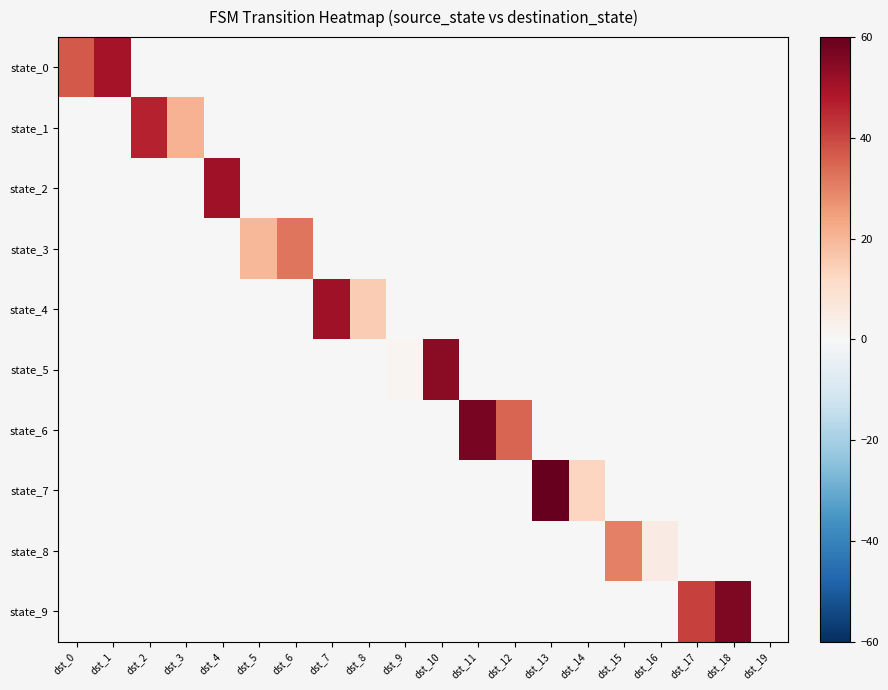

Reading left to right, transcribe all the data shown in this chart.

state_0: dst_0=37	dst_1=50	dst_2=0	dst_3=0	dst_4=0	dst_5=0	dst_6=0	dst_7=0	dst_8=0	dst_9=0	dst_10=0	dst_11=0	dst_12=0	dst_13=0	dst_14=0	dst_15=0	dst_16=0	dst_17=0	dst_18=0	dst_19=0
state_1: dst_0=0	dst_1=0	dst_2=46	dst_3=21	dst_4=0	dst_5=0	dst_6=0	dst_7=0	dst_8=0	dst_9=0	dst_10=0	dst_11=0	dst_12=0	dst_13=0	dst_14=0	dst_15=0	dst_16=0	dst_17=0	dst_18=0	dst_19=0
state_2: dst_0=0	dst_1=0	dst_2=0	dst_3=0	dst_4=51	dst_5=0	dst_6=0	dst_7=0	dst_8=0	dst_9=0	dst_10=0	dst_11=0	dst_12=0	dst_13=0	dst_14=0	dst_15=0	dst_16=0	dst_17=0	dst_18=0	dst_19=0
state_3: dst_0=0	dst_1=0	dst_2=0	dst_3=0	dst_4=0	dst_5=20	dst_6=32	dst_7=0	dst_8=0	dst_9=0	dst_10=0	dst_11=0	dst_12=0	dst_13=0	dst_14=0	dst_15=0	dst_16=0	dst_17=0	dst_18=0	dst_19=0
state_4: dst_0=0	dst_1=0	dst_2=0	dst_3=0	dst_4=0	dst_5=0	dst_6=0	dst_7=51	dst_8=15	dst_9=0	dst_10=0	dst_11=0	dst_12=0	dst_13=0	dst_14=0	dst_15=0	dst_16=0	dst_17=0	dst_18=0	dst_19=0
state_5: dst_0=0	dst_1=0	dst_2=0	dst_3=0	dst_4=0	dst_5=0	dst_6=0	dst_7=0	dst_8=0	dst_9=1	dst_10=54	dst_11=0	dst_12=0	dst_13=0	dst_14=0	dst_15=0	dst_16=0	dst_17=0	dst_18=0	dst_19=0
state_6: dst_0=0	dst_1=0	dst_2=0	dst_3=0	dst_4=0	dst_5=0	dst_6=0	dst_7=0	dst_8=0	dst_9=0	dst_10=0	dst_11=57	dst_12=35	dst_13=0	dst_14=0	dst_15=0	dst_16=0	dst_17=0	dst_18=0	dst_19=0
state_7: dst_0=0	dst_1=0	dst_2=0	dst_3=0	dst_4=0	dst_5=0	dst_6=0	dst_7=0	dst_8=0	dst_9=0	dst_10=0	dst_11=0	dst_12=0	dst_13=60	dst_14=13	dst_15=0	dst_16=0	dst_17=0	dst_18=0	dst_19=0
state_8: dst_0=0	dst_1=0	dst_2=0	dst_3=0	dst_4=0	dst_5=0	dst_6=0	dst_7=0	dst_8=0	dst_9=0	dst_10=0	dst_11=0	dst_12=0	dst_13=0	dst_14=0	dst_15=30	dst_16=5	dst_17=0	dst_18=0	dst_19=0
state_9: dst_0=0	dst_1=0	dst_2=0	dst_3=0	dst_4=0	dst_5=0	dst_6=0	dst_7=0	dst_8=0	dst_9=0	dst_10=0	dst_11=0	dst_12=0	dst_13=0	dst_14=0	dst_15=0	dst_16=0	dst_17=41	dst_18=56	dst_19=0